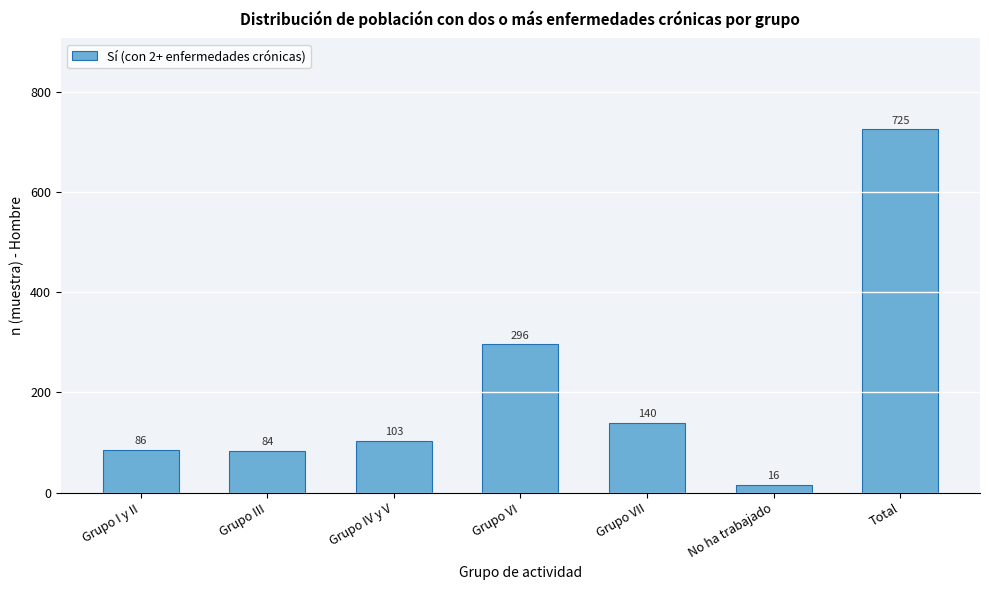

Reading left to right, extract all data points from this chart.

86	84	103	296	140	16	725